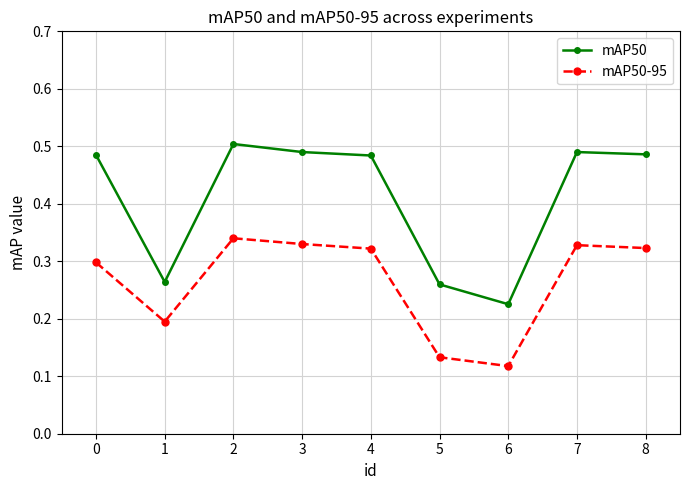

Where is mAP50-95 nearest to the value 0?

6